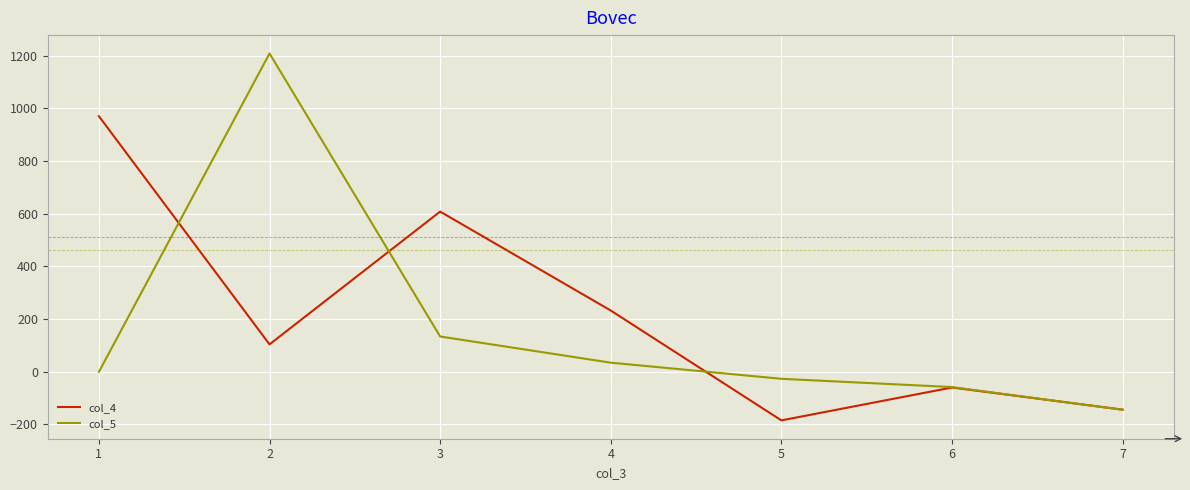

Is the value of col_4 at 3 greater than the value of col_5 at 6?

Yes